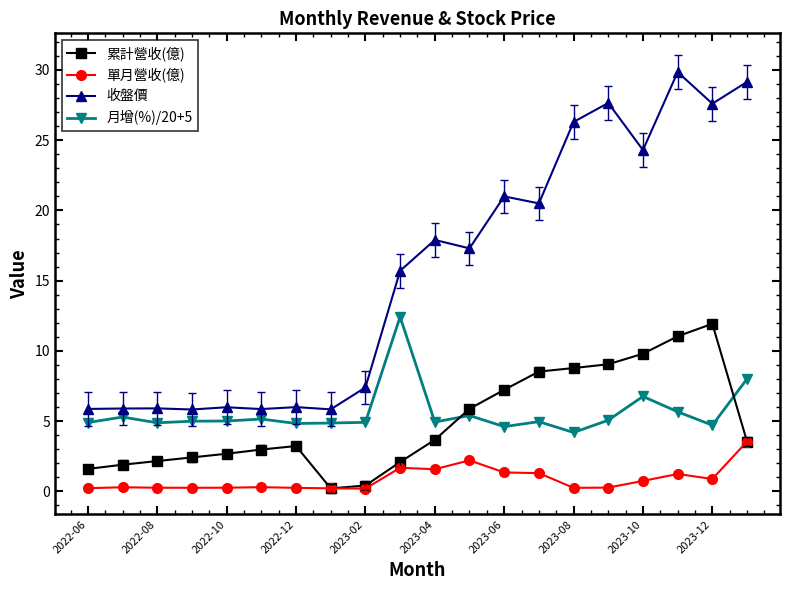

What is the smallest value displayed?

0.2